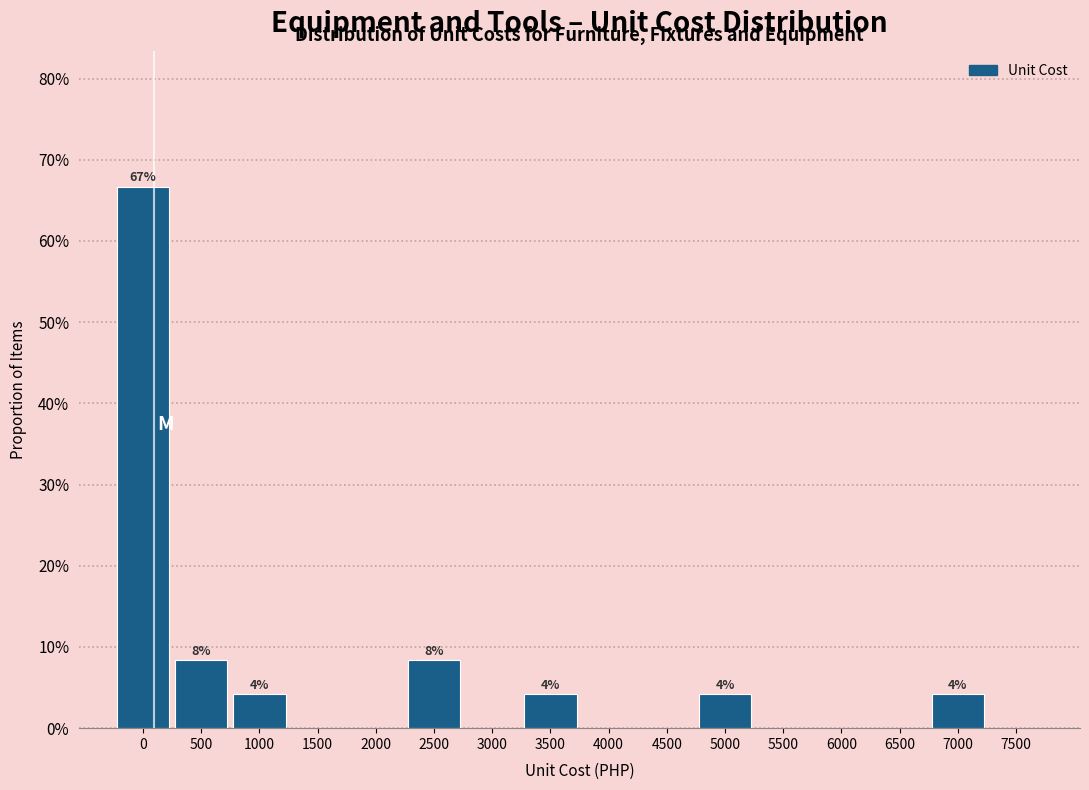

Reading left to right, extract all data points from this chart.

0=66.7	500=8.3	1000=4.2	1500=0.0	2000=0.0	2500=8.3	3000=0.0	3500=4.2	4000=0.0	4500=0.0	5000=4.2	5500=0.0	6000=0.0	6500=0.0	7000=4.2	7500=0.0